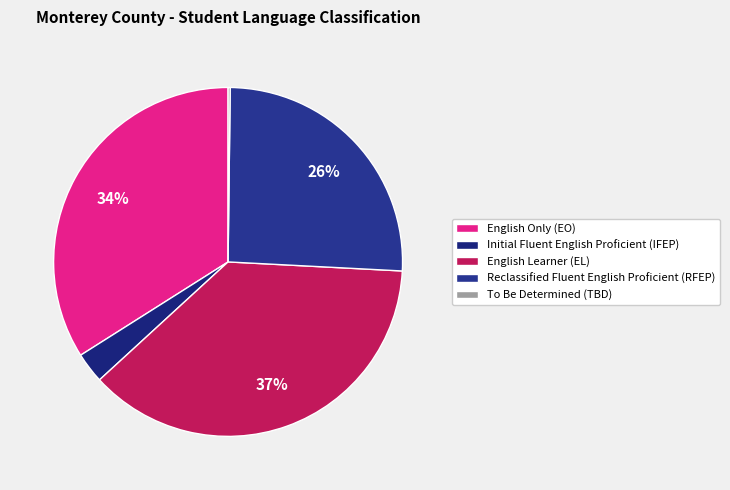

What percentage is the English Only (EO) slice, to the nearest percent?

34%